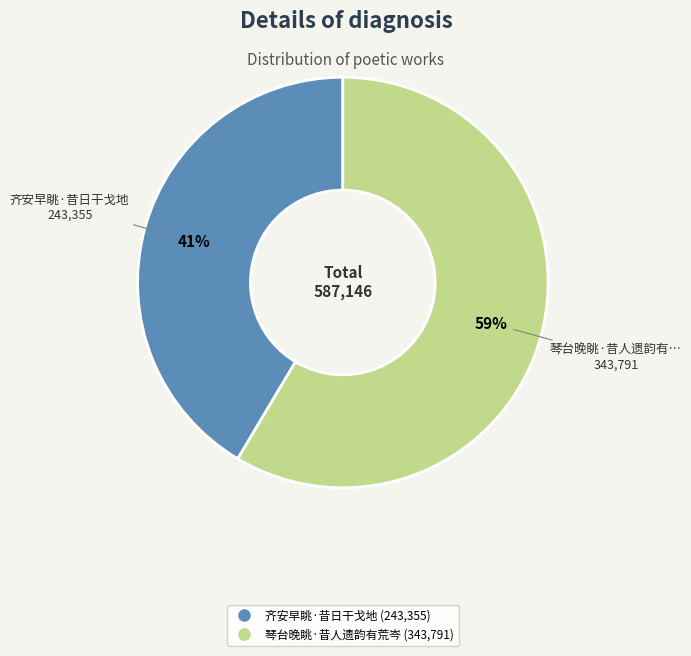

Is it true that 琴台晚眺·昔人遗韵有荒岑 is 51% of the pie?

False